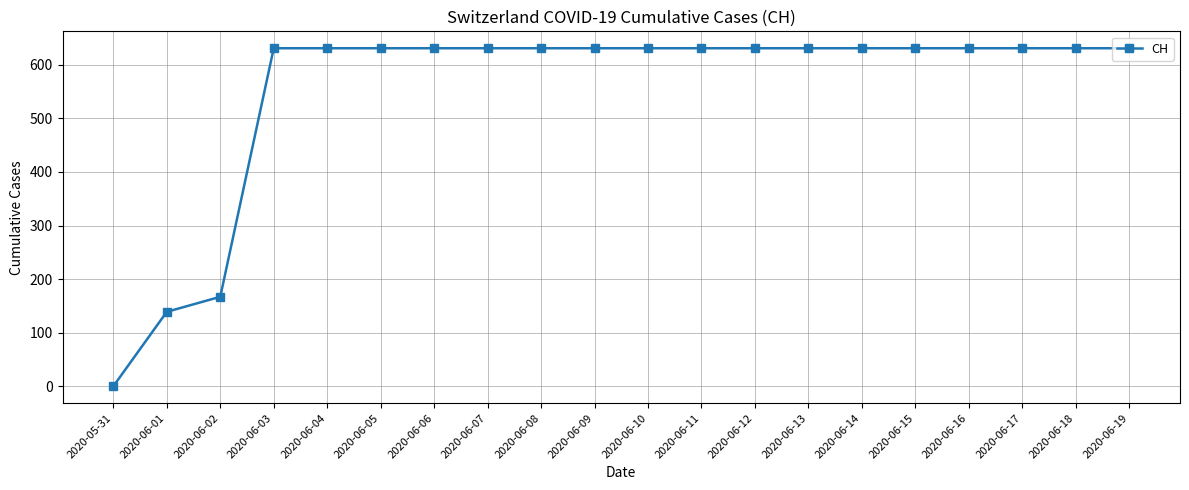

The value at 2020-06-16 is 207. True or false?

False